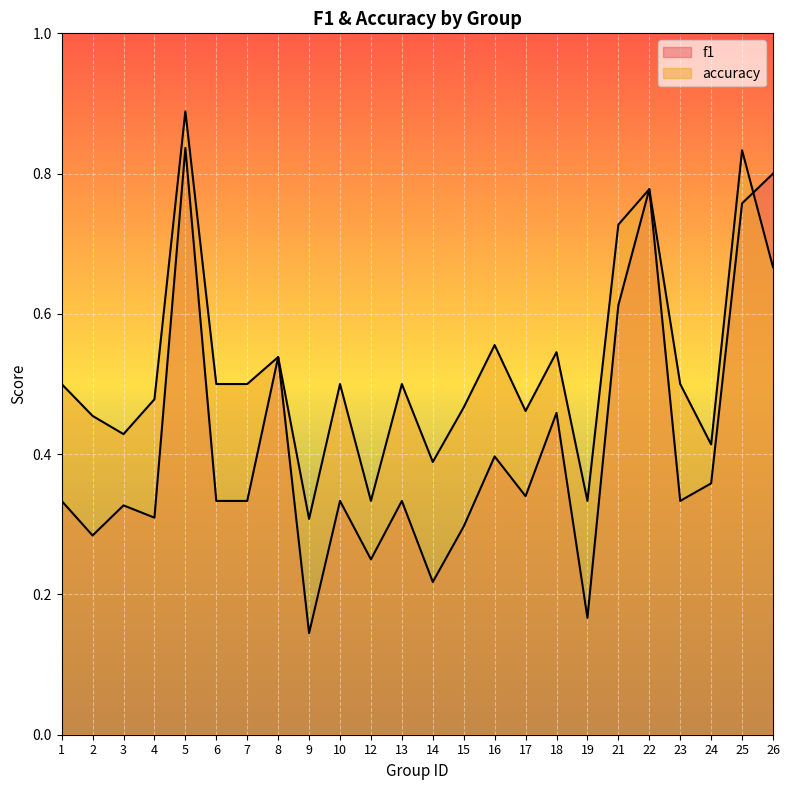

How many f1 values are between 0 and 1?

24